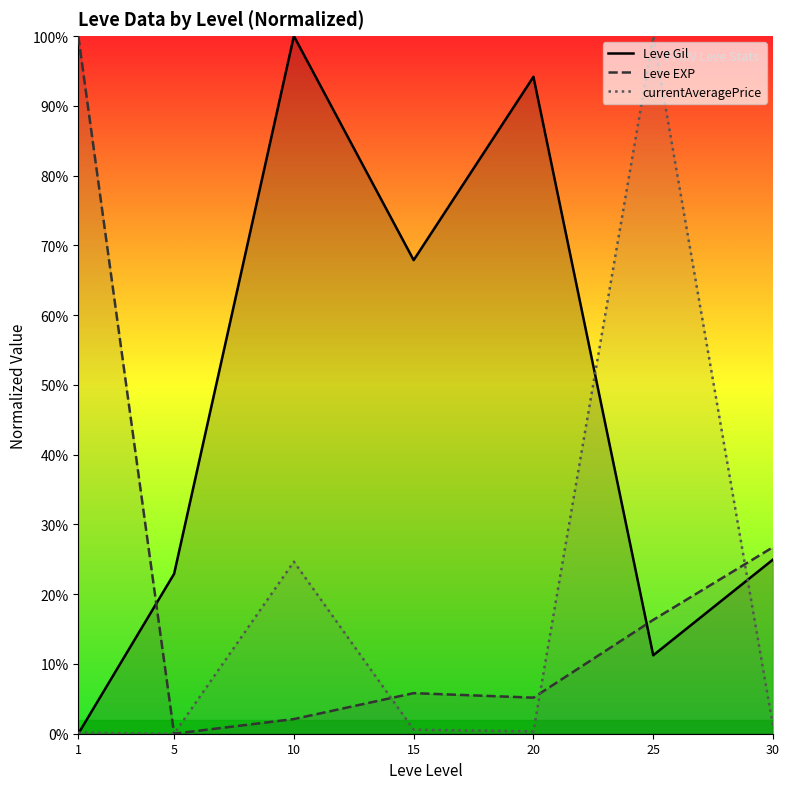

Where is Leve Gil nearest to the value 50?

15